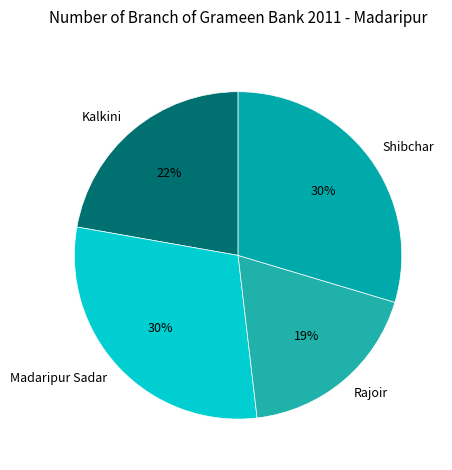

Is it true that Madaripur Sadar is 19% of the pie?

False